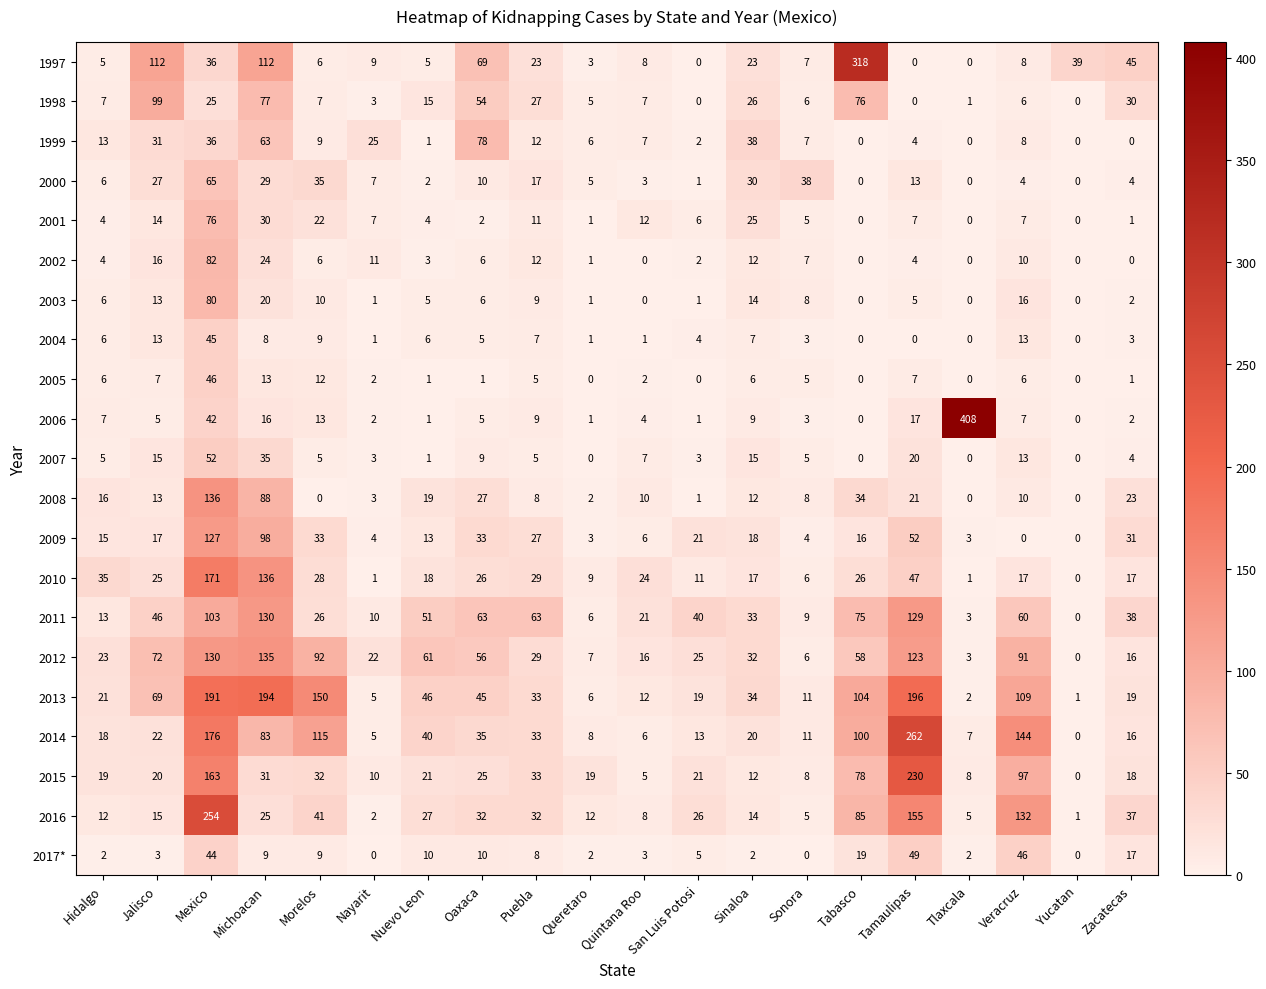

Which category has the highest value in the 2006 series?

Tlaxcala